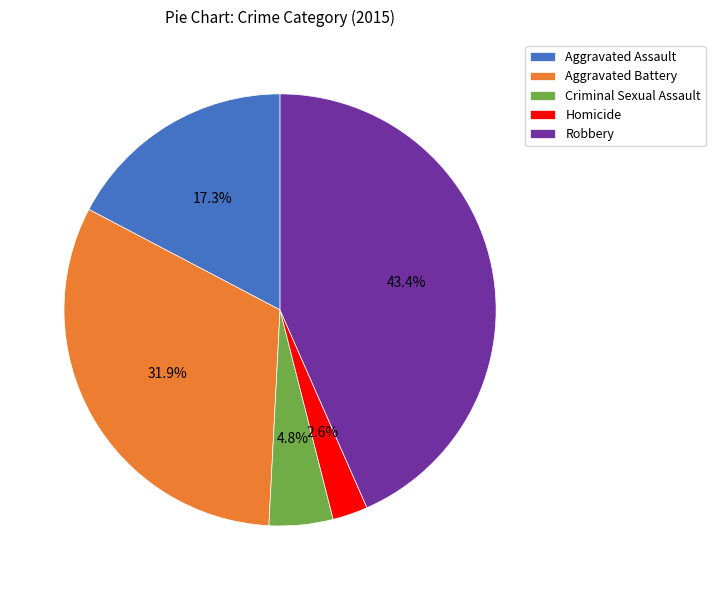

True or false: Criminal Sexual Assault accounts for 11% of the total.

False